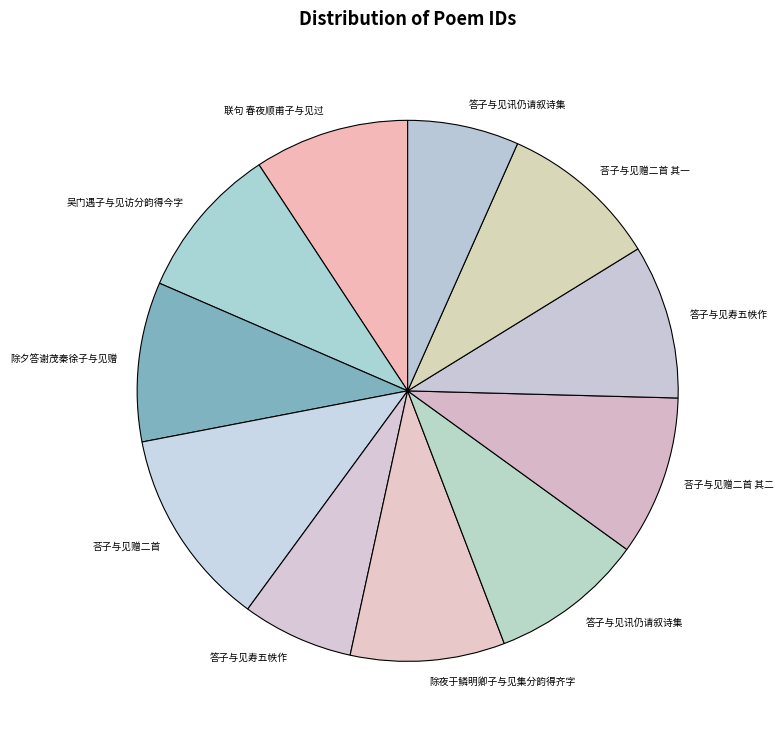

How many segments does this pie chart have?

11